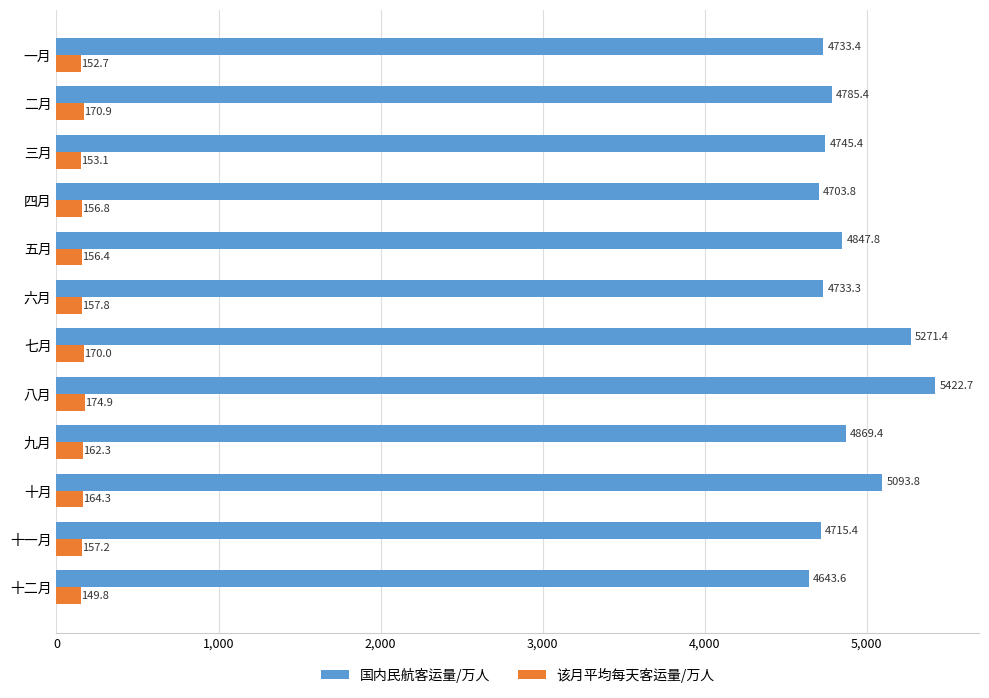

What is the total value across all series at 九月?

5031.7